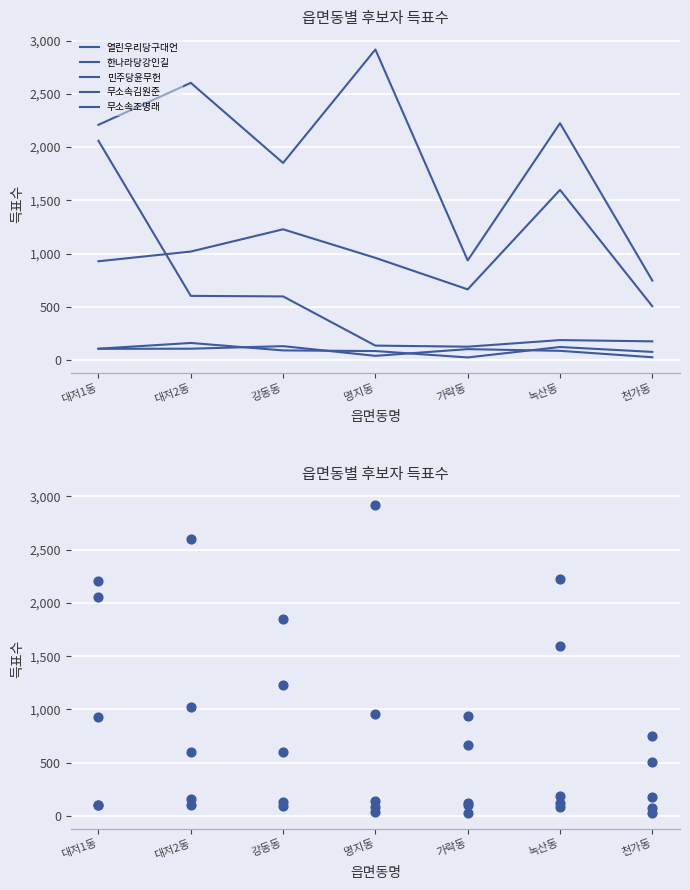

Is the value of 무소속김원준 at 가락동 greater than the value of 한나라당강인길 at 대저2동?

No